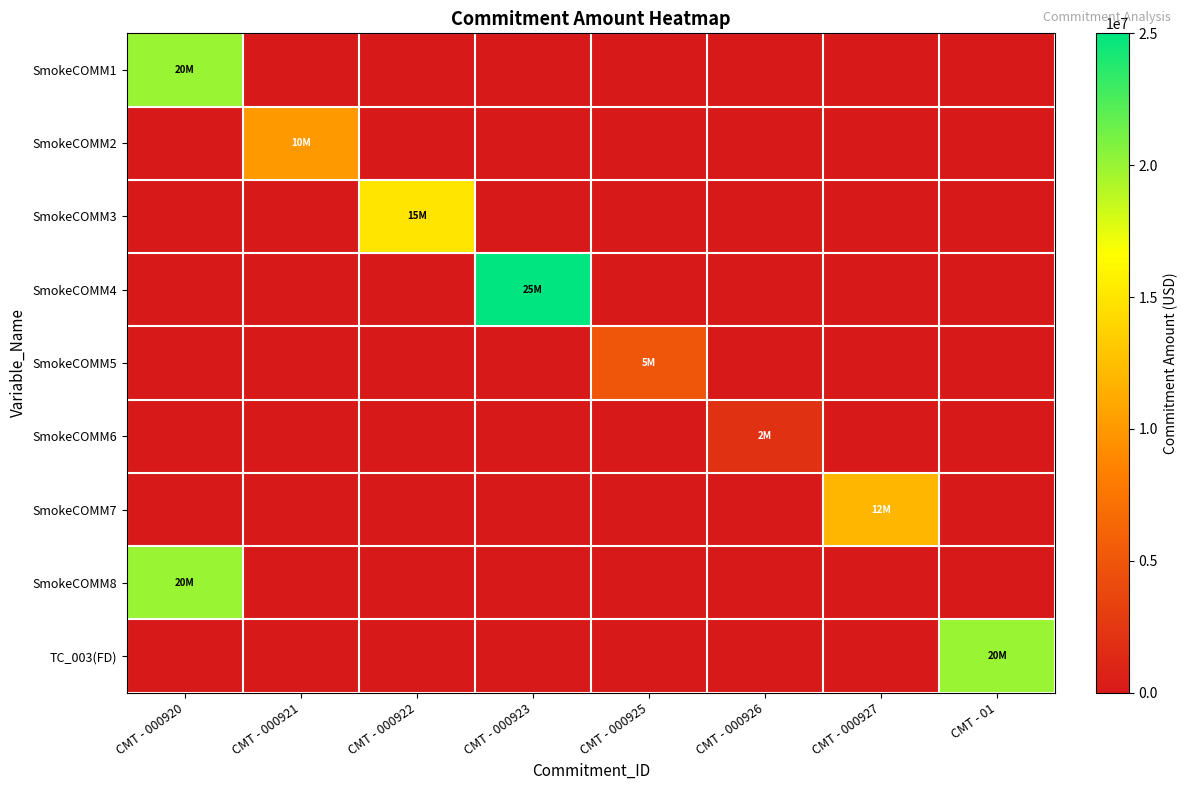

Reading right to left, extract all data points from this chart.

SmokeCOMM1: CMT - 01=0	CMT - 000927=0	CMT - 000926=0	CMT - 000925=0	CMT - 000923=0	CMT - 000922=0	CMT - 000921=0	CMT - 000920=20000000
SmokeCOMM2: CMT - 01=0	CMT - 000927=0	CMT - 000926=0	CMT - 000925=0	CMT - 000923=0	CMT - 000922=0	CMT - 000921=10000000	CMT - 000920=0
SmokeCOMM3: CMT - 01=0	CMT - 000927=0	CMT - 000926=0	CMT - 000925=0	CMT - 000923=0	CMT - 000922=15000000	CMT - 000921=0	CMT - 000920=0
SmokeCOMM4: CMT - 01=0	CMT - 000927=0	CMT - 000926=0	CMT - 000925=0	CMT - 000923=25000000	CMT - 000922=0	CMT - 000921=0	CMT - 000920=0
SmokeCOMM5: CMT - 01=0	CMT - 000927=0	CMT - 000926=0	CMT - 000925=5000000	CMT - 000923=0	CMT - 000922=0	CMT - 000921=0	CMT - 000920=0
SmokeCOMM6: CMT - 01=0	CMT - 000927=0	CMT - 000926=2000000	CMT - 000925=0	CMT - 000923=0	CMT - 000922=0	CMT - 000921=0	CMT - 000920=0
SmokeCOMM7: CMT - 01=0	CMT - 000927=12000000	CMT - 000926=0	CMT - 000925=0	CMT - 000923=0	CMT - 000922=0	CMT - 000921=0	CMT - 000920=0
SmokeCOMM8: CMT - 01=0	CMT - 000927=0	CMT - 000926=0	CMT - 000925=0	CMT - 000923=0	CMT - 000922=0	CMT - 000921=0	CMT - 000920=20000000
TC_003(FD): CMT - 01=20000000	CMT - 000927=0	CMT - 000926=0	CMT - 000925=0	CMT - 000923=0	CMT - 000922=0	CMT - 000921=0	CMT - 000920=0